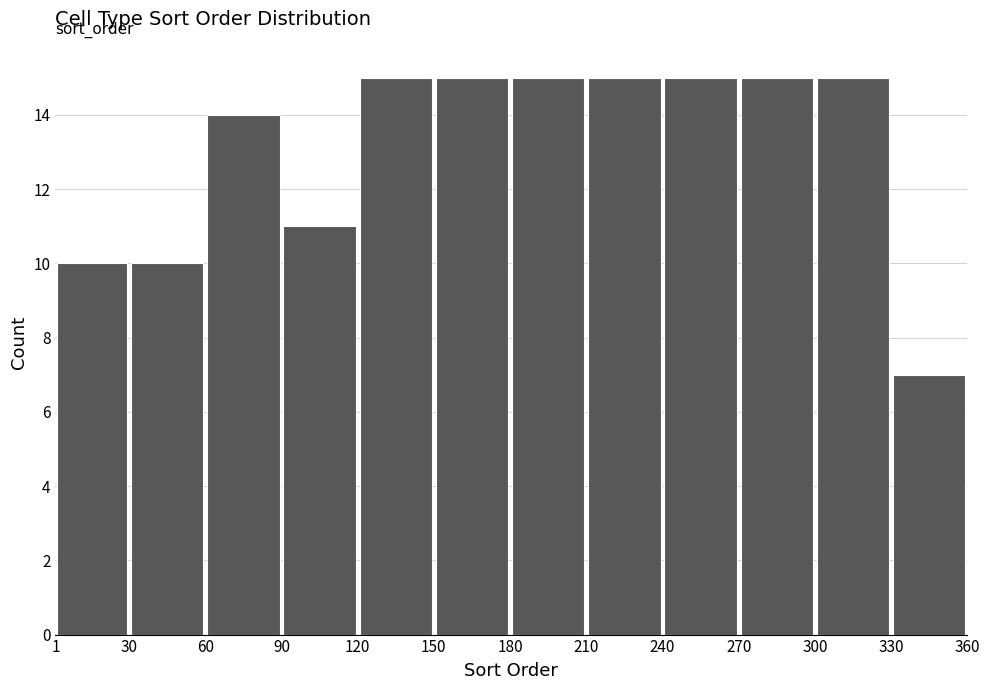

What is the height of the bar covering 1 to 30 on the x-axis? The values are not printed on the chart, so give them approximately, as read against the axis.

10